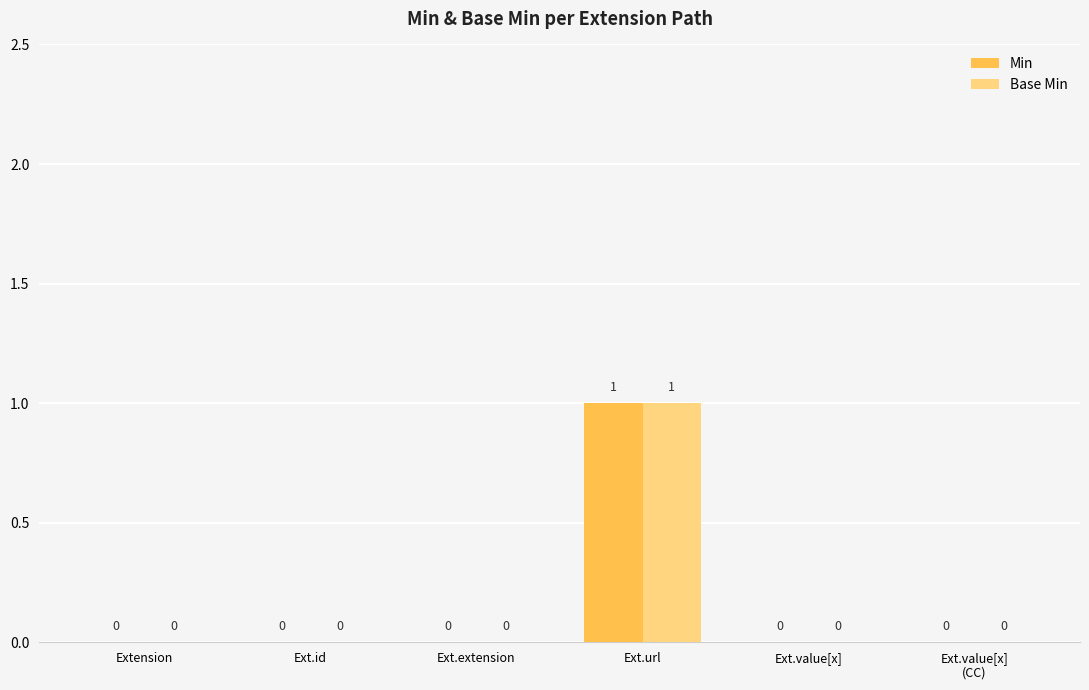

At which category is the sum across all series the highest?

Ext.url